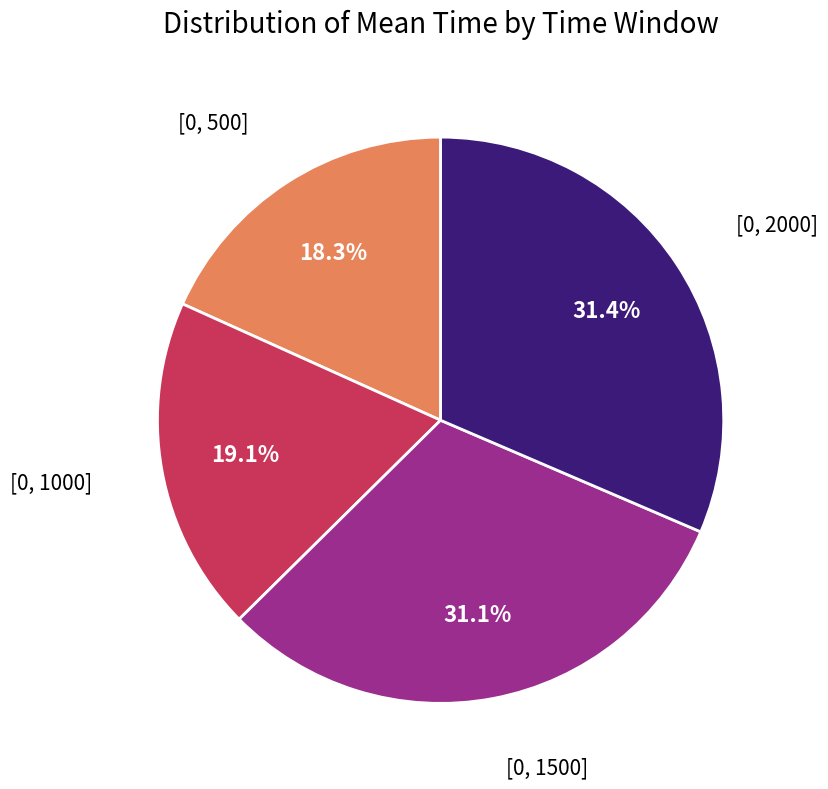

Is there a majority slice in this chart?

No